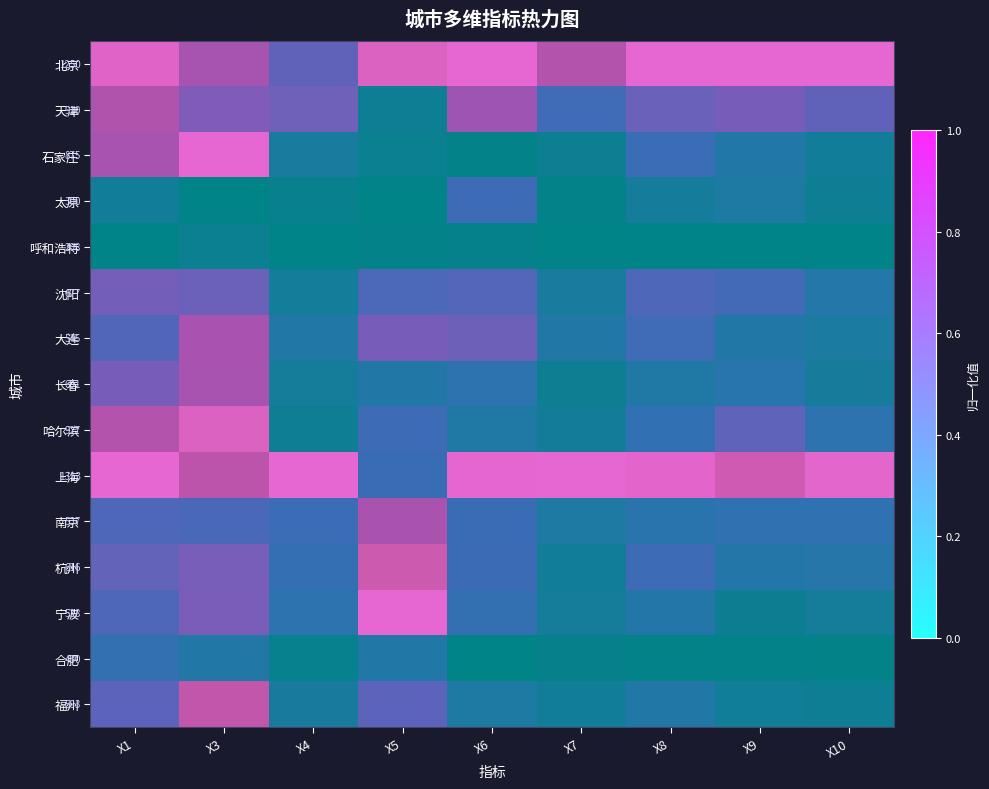

What is the approximate value of 北京 at X6?

1.0